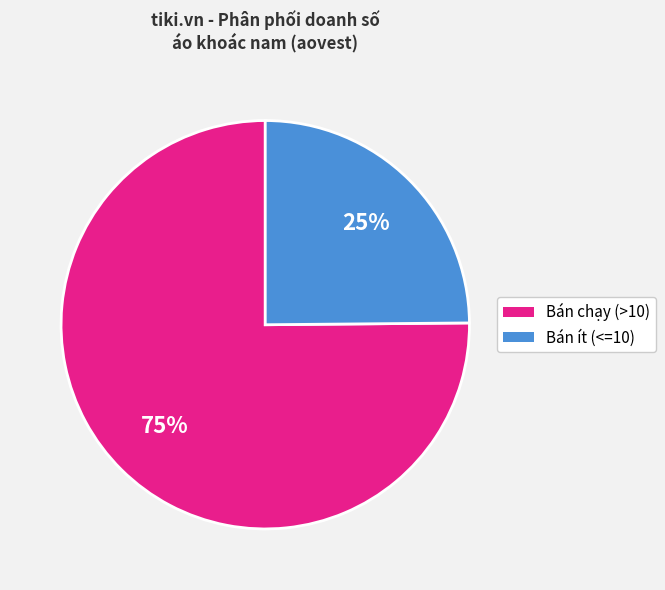

Does any single category account for the majority?

Yes